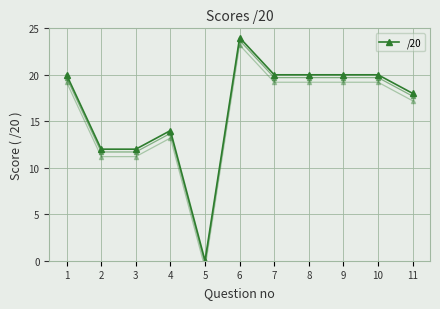

Reading right to left, transcribe all the data shown in this chart.

11=18	10=20	9=20	8=20	7=20	6=24	5=0	4=14	3=12	2=12	1=20